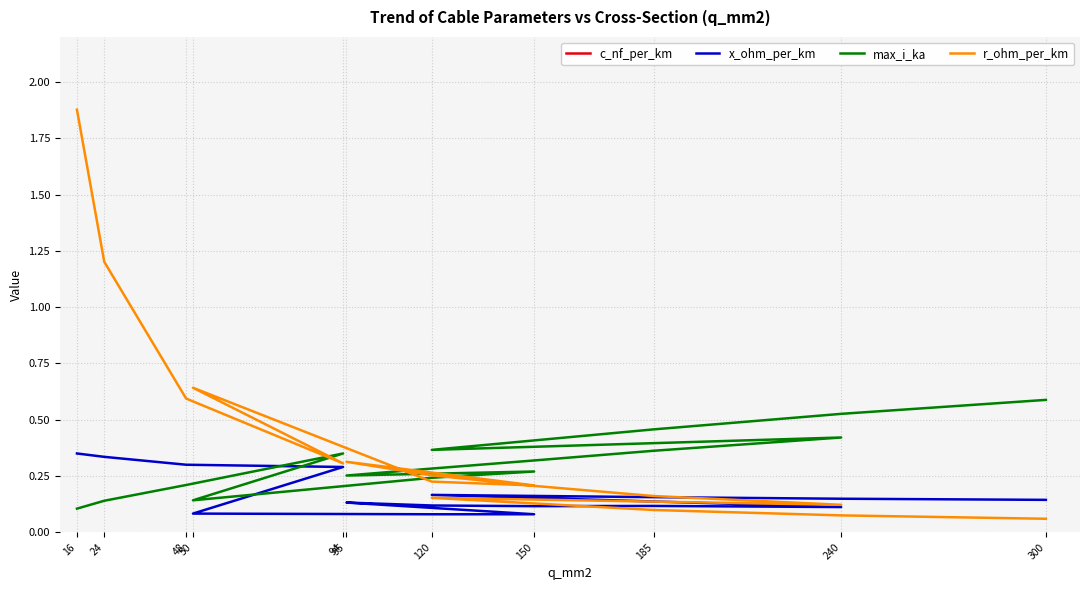

How many interior local valleys does the x_ohm_per_km series have?

2